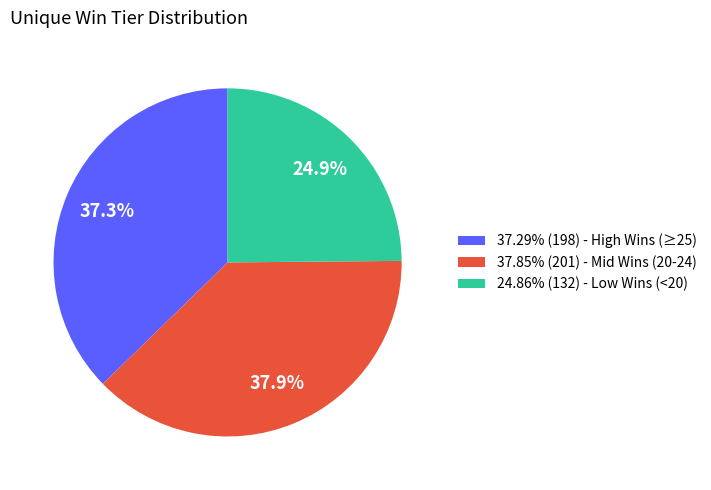

How much of the chart is everything except 37.29% (198) - High Wins (≥25)?

62.7%